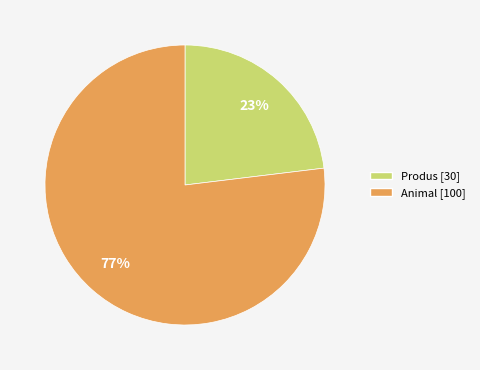

What percentage is the Animal slice, to the nearest percent?

77%